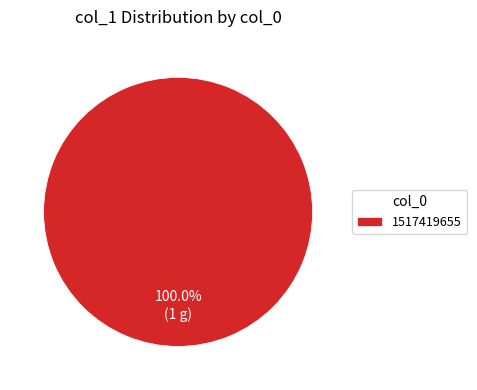

Rank the categories by value from lowest to highest.

1517419655